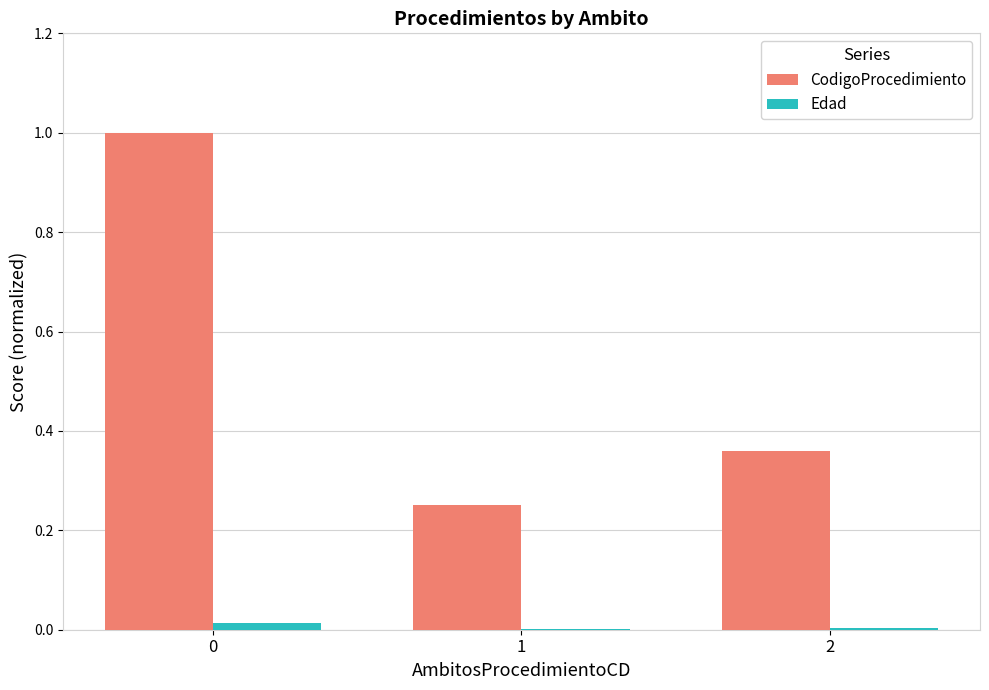

The CodigoProcedimiento series shows 1.0 at 0. True or false?

True